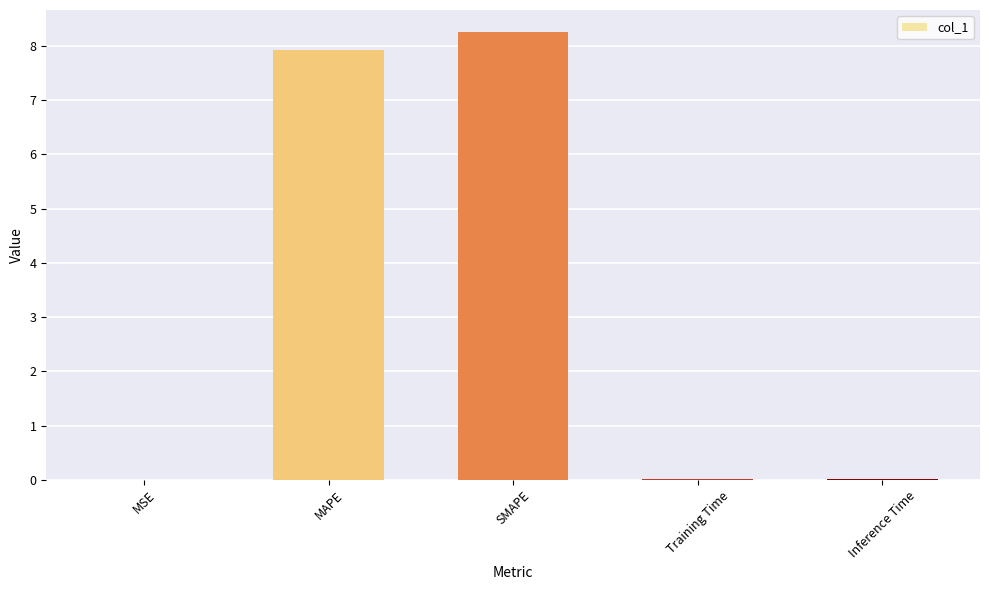

The chart shows a value of 0.0 at Training Time. True or false?

True